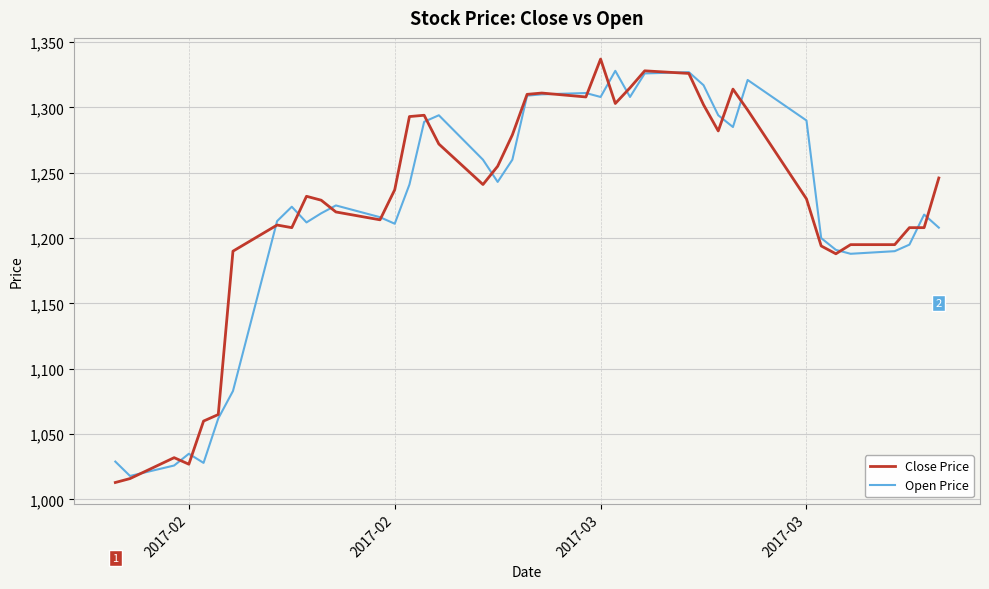

What is the average value of the Open Price series?

1220